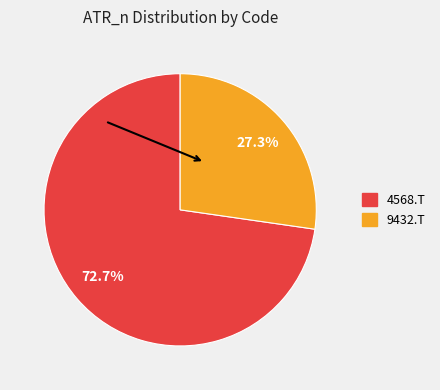

Does 9432.T account for over 50% of the chart?

No